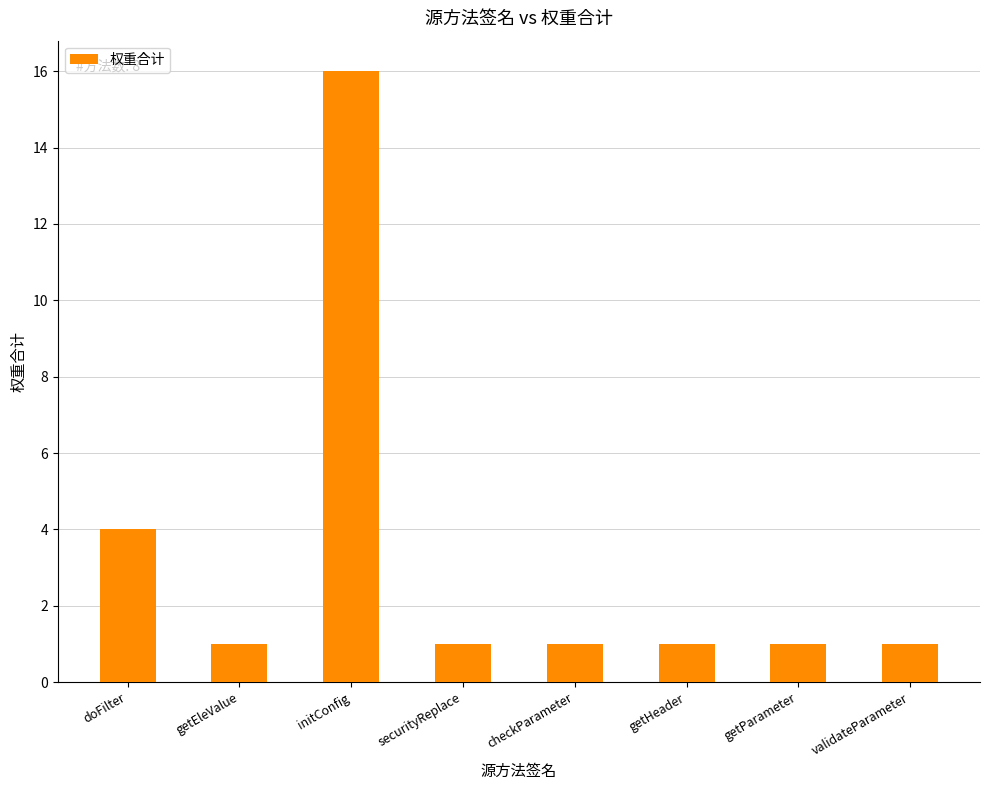

What is the maximum value shown in the chart?

16